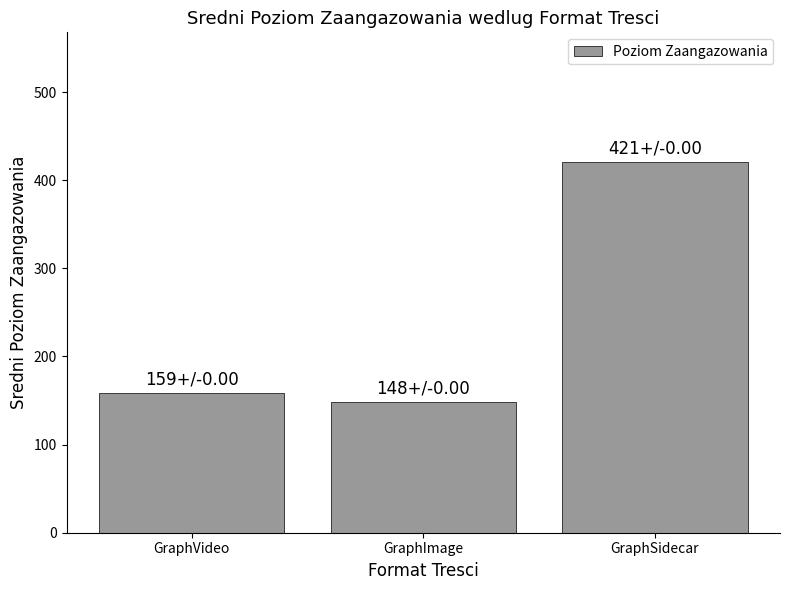

What is the average value?

242.6